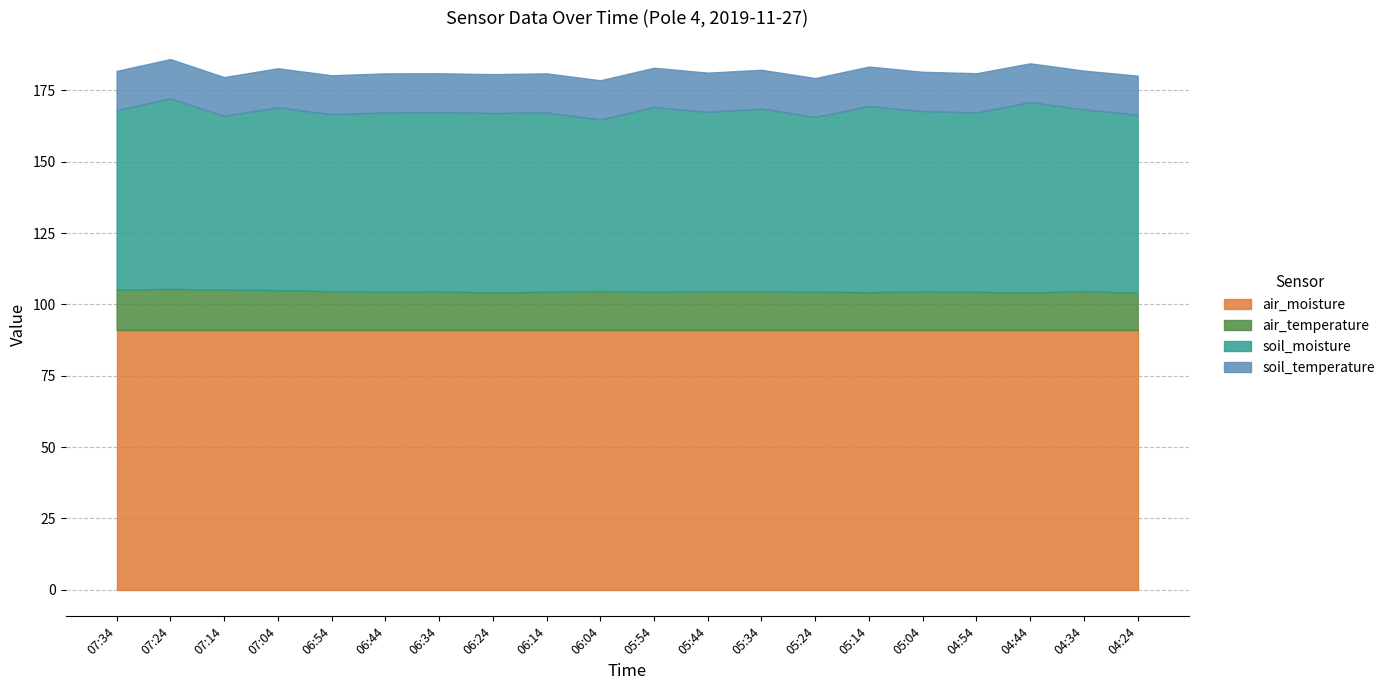

What is the approximate value of soil_temperature at 05:14?

13.8